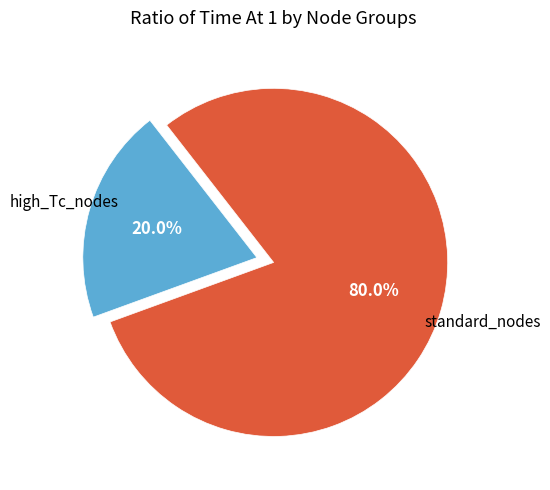

Does any single category account for the majority?

Yes